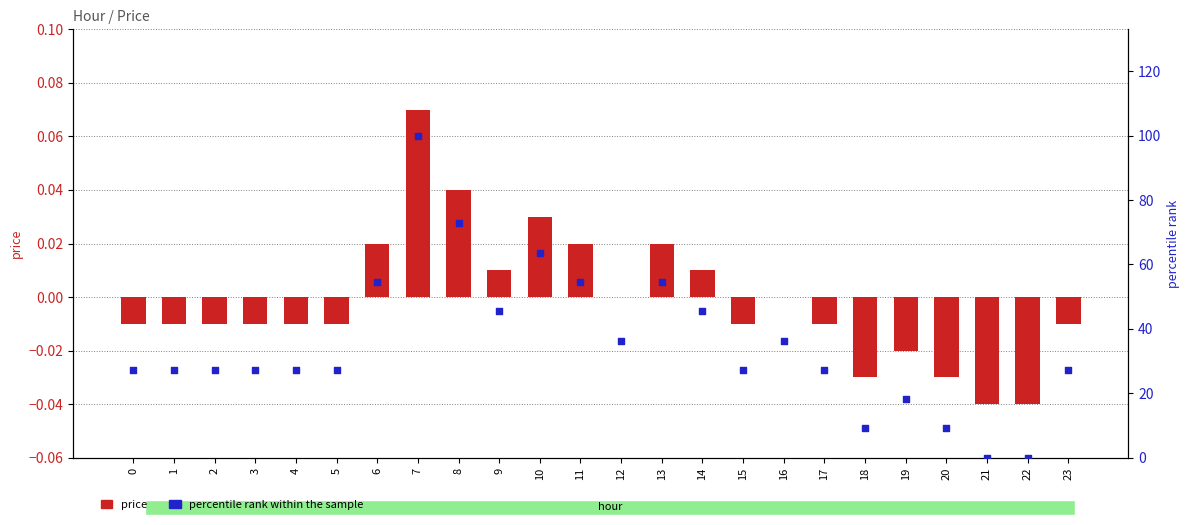

At how many categories does at least one series exceed 29?

10